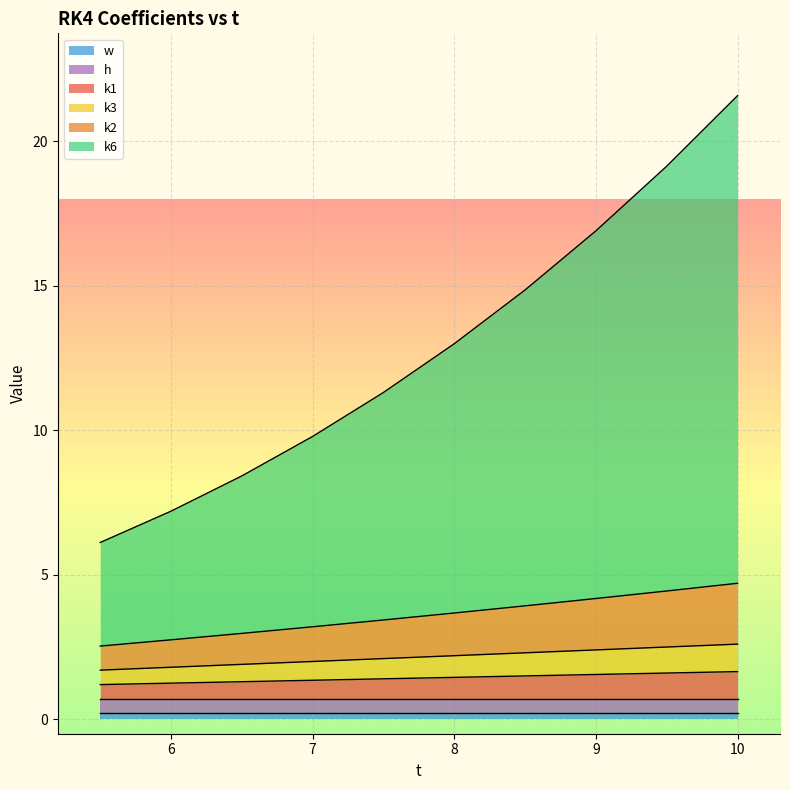

What is the greatest value displayed?

21.6